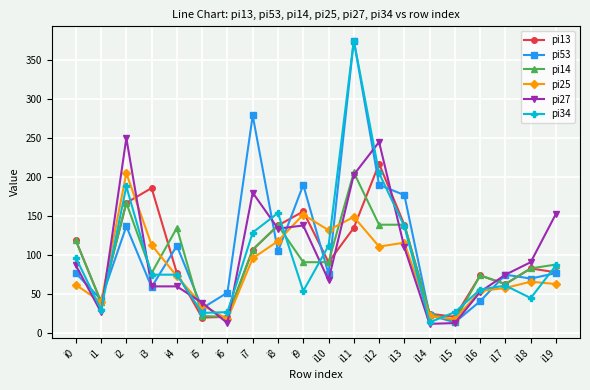

How many lines are shown in the chart?

6